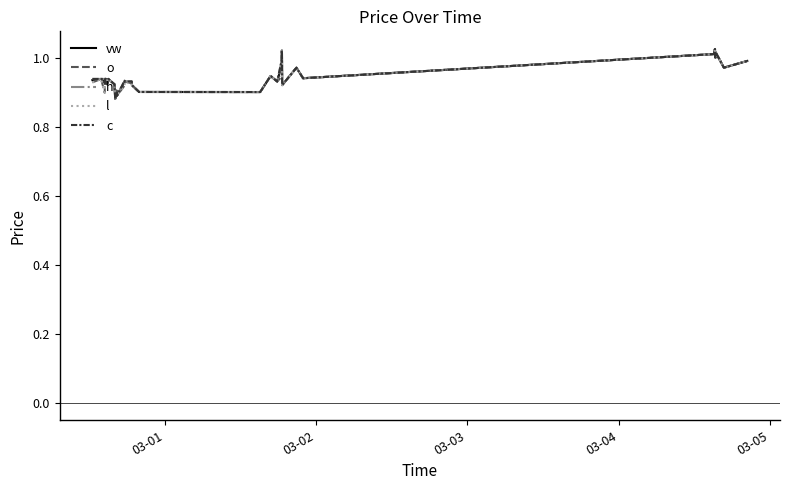

Does the chart have visible grid lines?

No